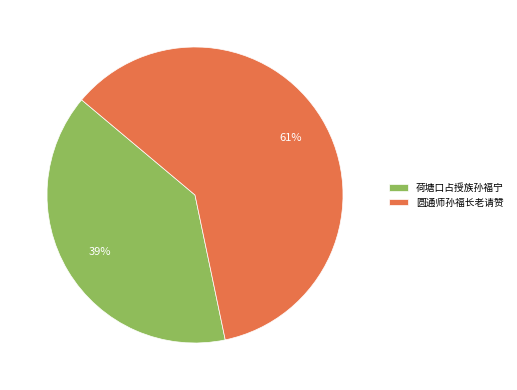

Does 荷塘口占授族孙福宁 represent more than half of the total?

No